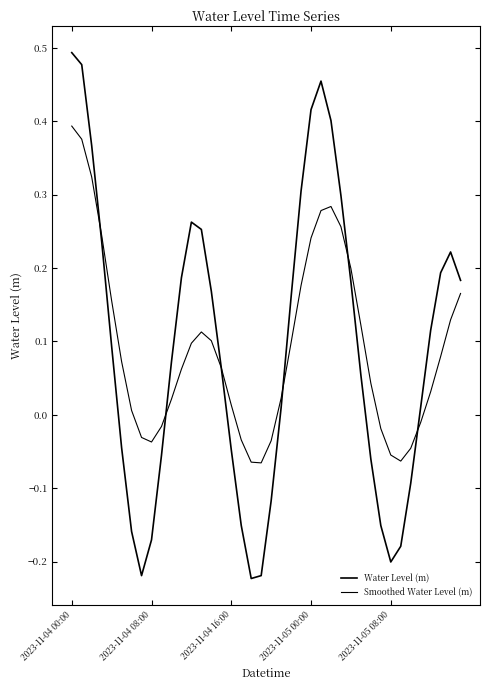

How many lines are shown in the chart?

2